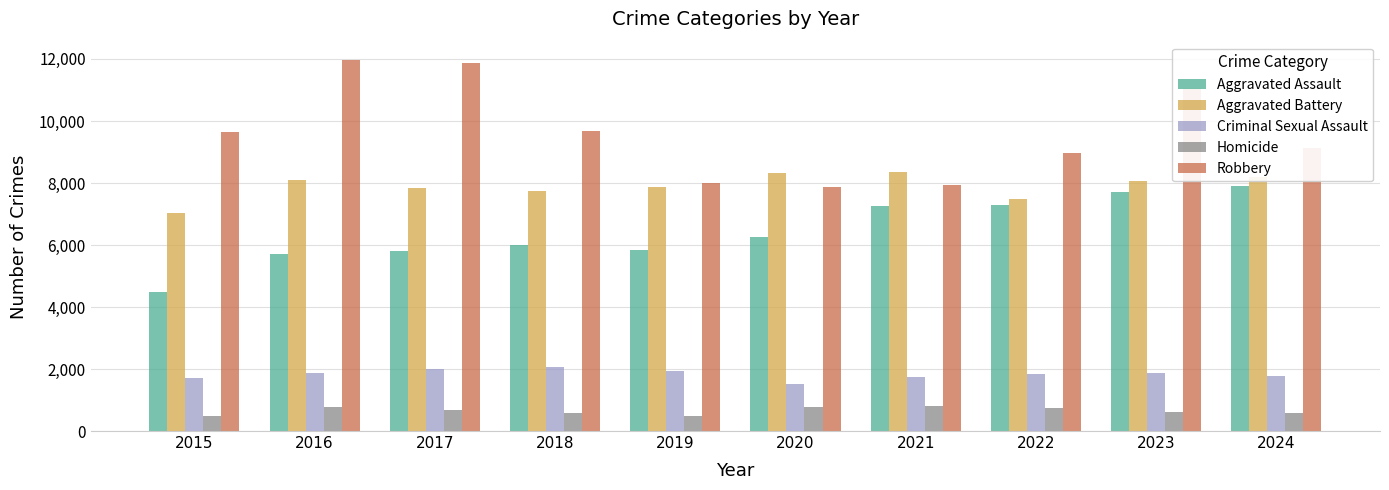

What is the difference between the second highest and second lowest values in the Aggravated Assault series?

1999